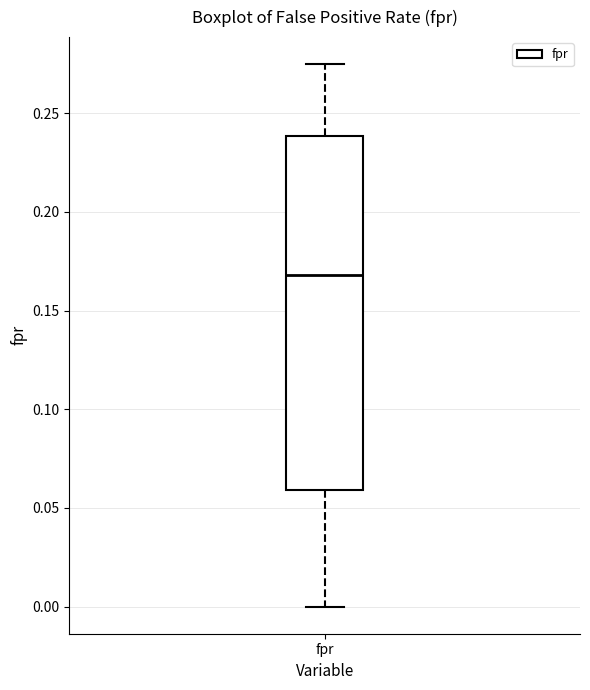

Read this box plot against the y-axis: the position of the median line, the range covered by the box, and the ends of both whiskers. The values are not printed on the chart, so give them approximately, as read against the axis.

median 0.170, box 0.060 to 0.240, whiskers 0.000 to 0.275